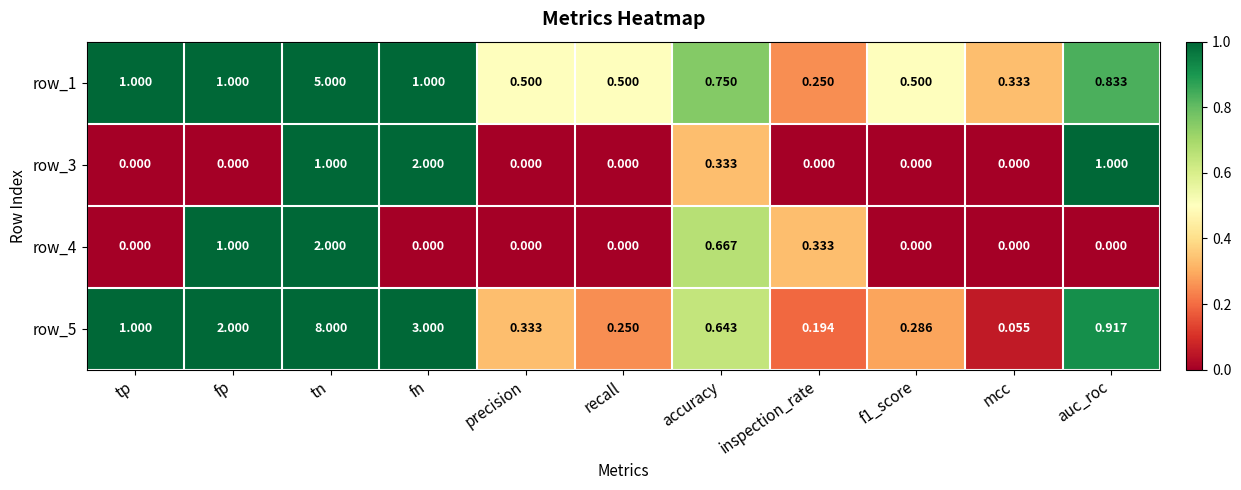

At which category is the sum across all series the highest?

tn